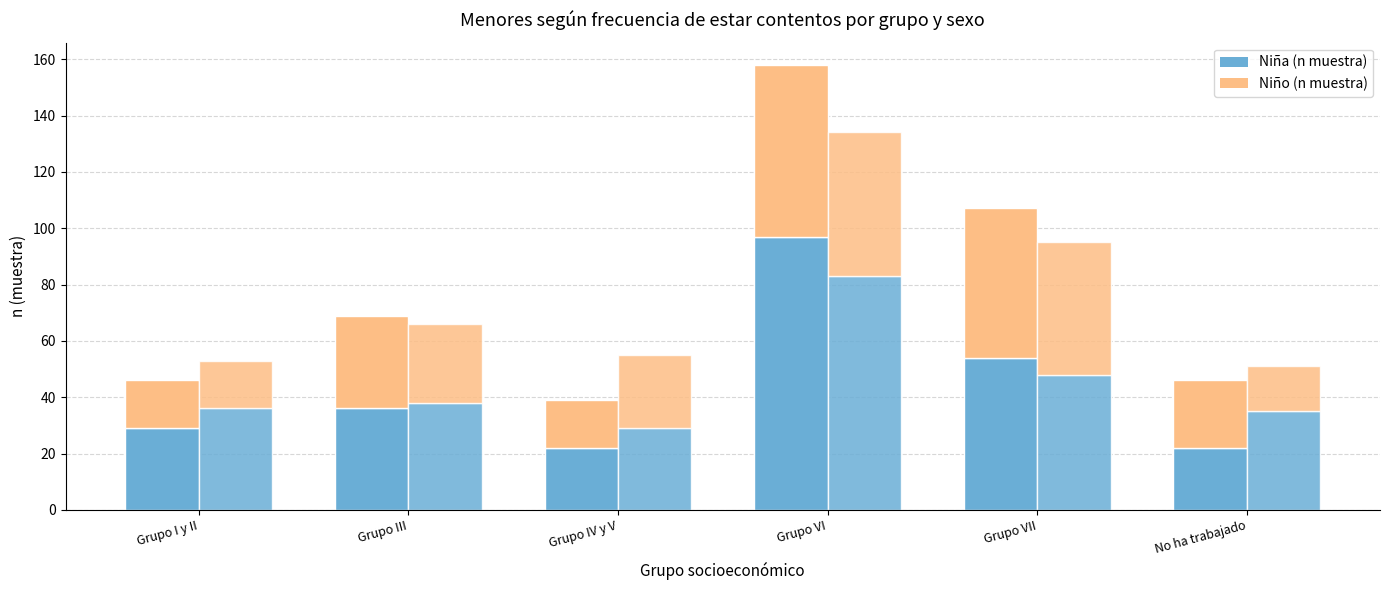

Reading right to left, extract all data points from this chart.

Niña - Siempre: 22	54	97	22	36	29
Niña - Otras frecuencias: 24	53	61	17	33	17
Niño - Siempre: 35	48	83	29	38	36
Niño - Otras frecuencias: 16	47	51	26	28	17